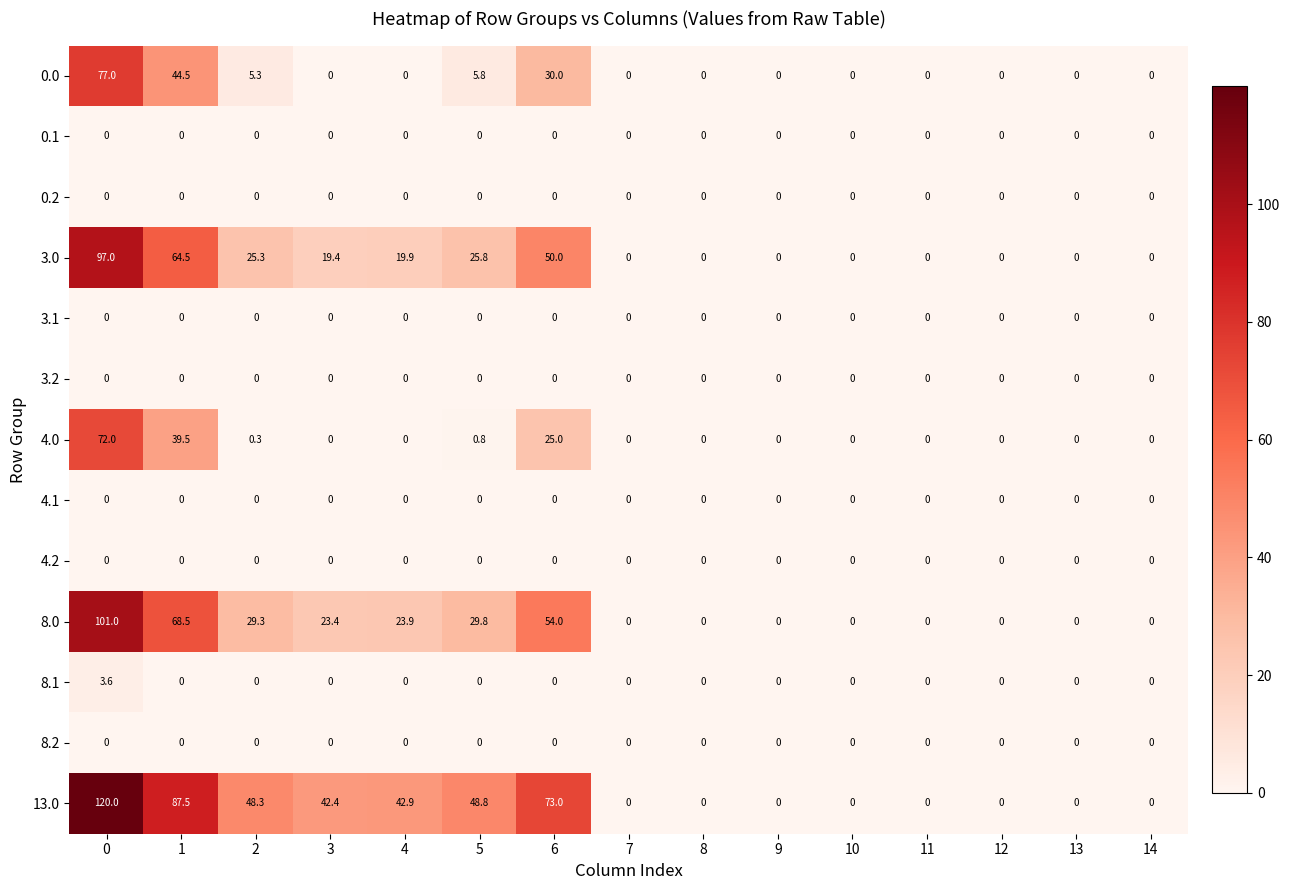

Count the number of categories in the chart.

15